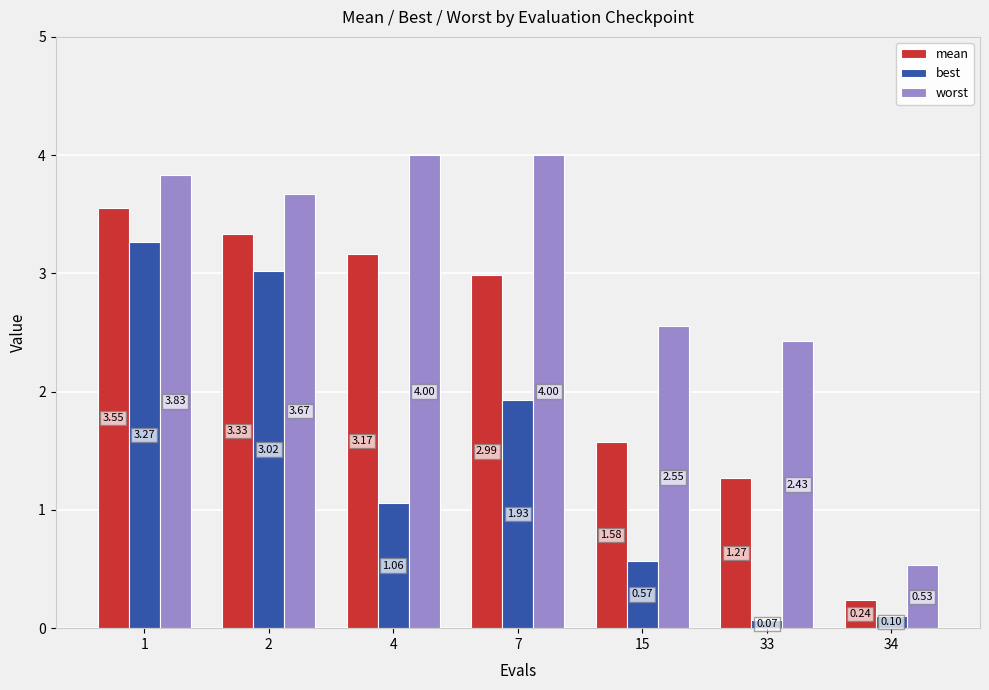

True or false: best has a value of 4.5 at 2.

False